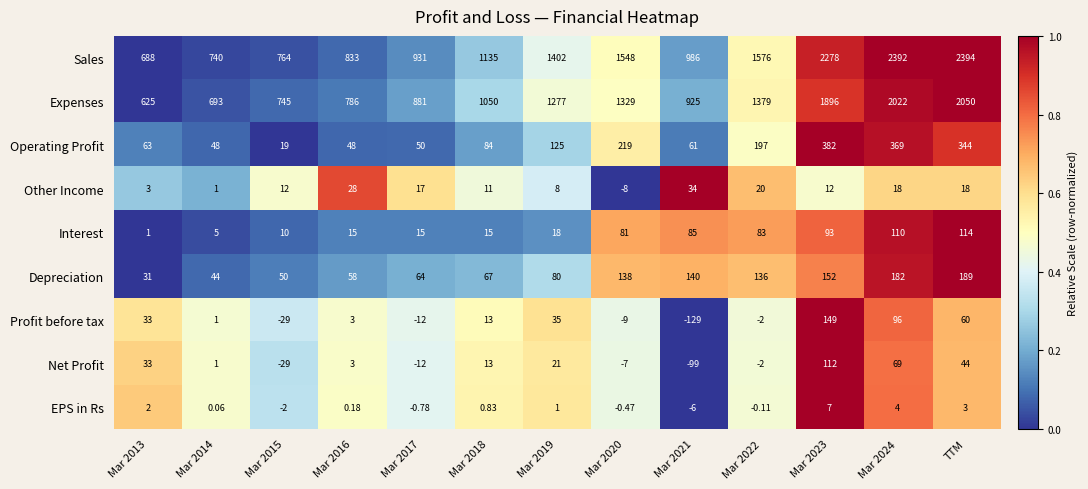

Rank the series at Mar 2021 from highest to lowest value.

Sales, Expenses, Depreciation, Interest, Operating Profit, Other Income, EPS in Rs, Net Profit, Profit before tax